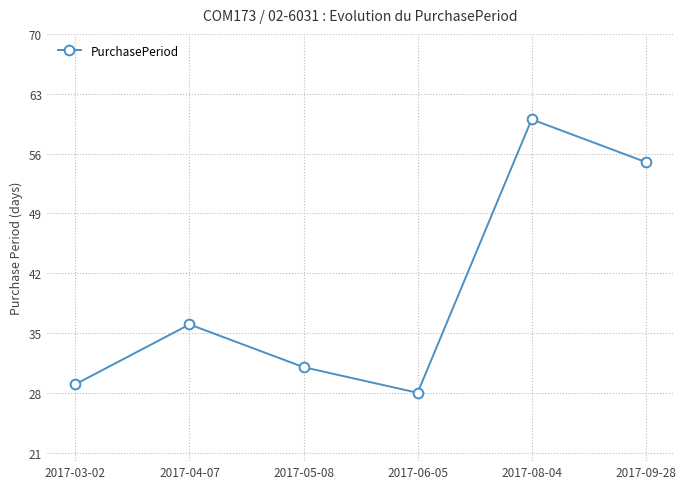

True or false: the data shows 15 at 2017-03-02.

False